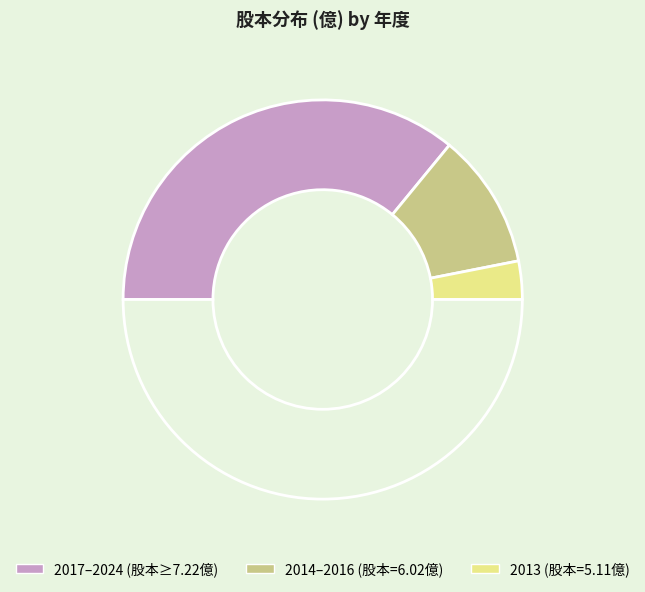

How many segments does this pie chart have?

4